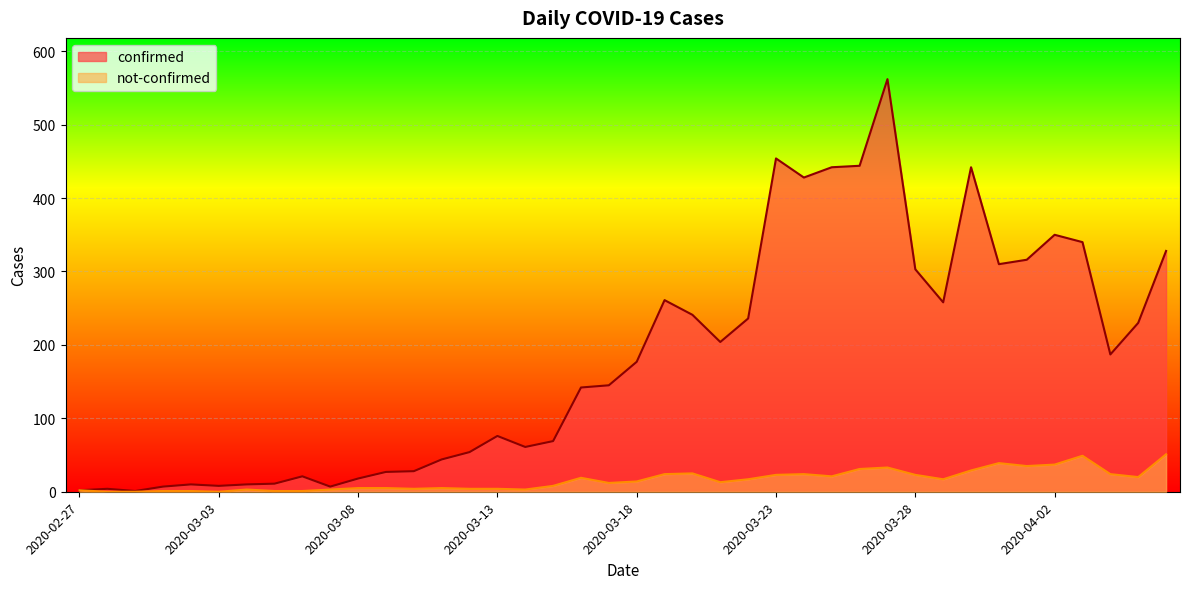

How many data points in not-confirmed are less than 14?

20